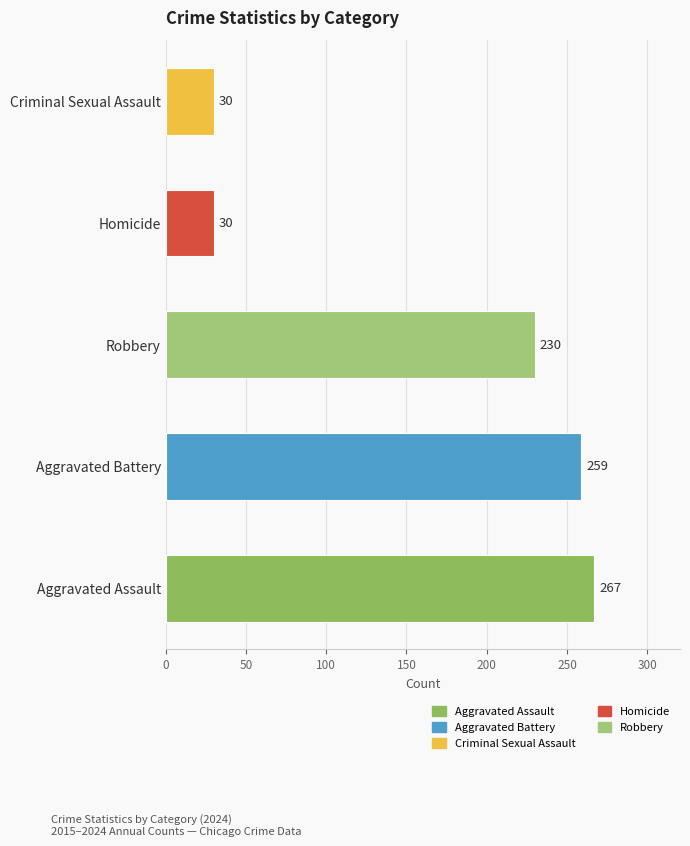

At which category does the chart reach its peak across all series?

Aggravated Assault